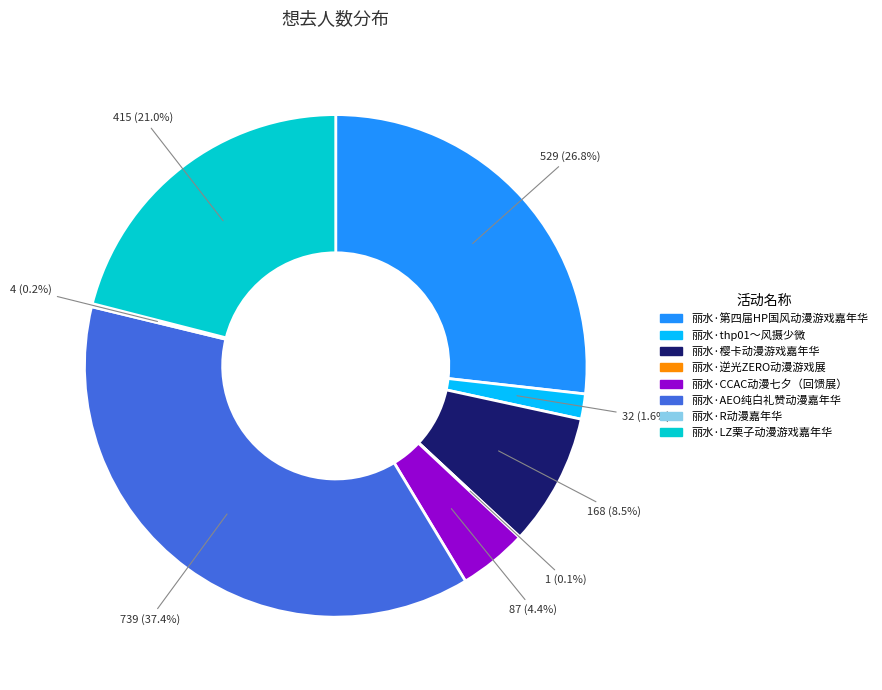

Which has a higher value, 丽水·樱卡动漫游戏嘉年华 or 丽水·AEO纯白礼赞动漫嘉年华?

丽水·AEO纯白礼赞动漫嘉年华